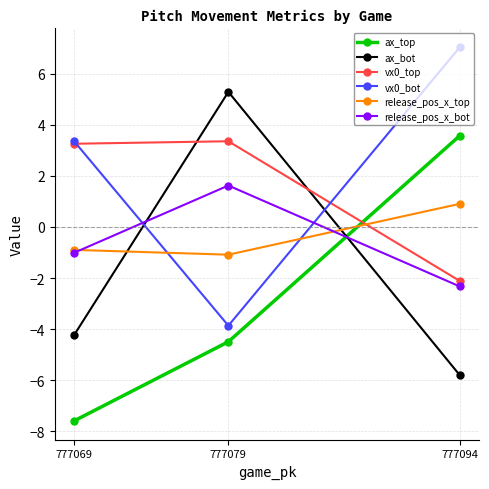

What is the value of the ax_top point at the 3rd from the left?

3.6